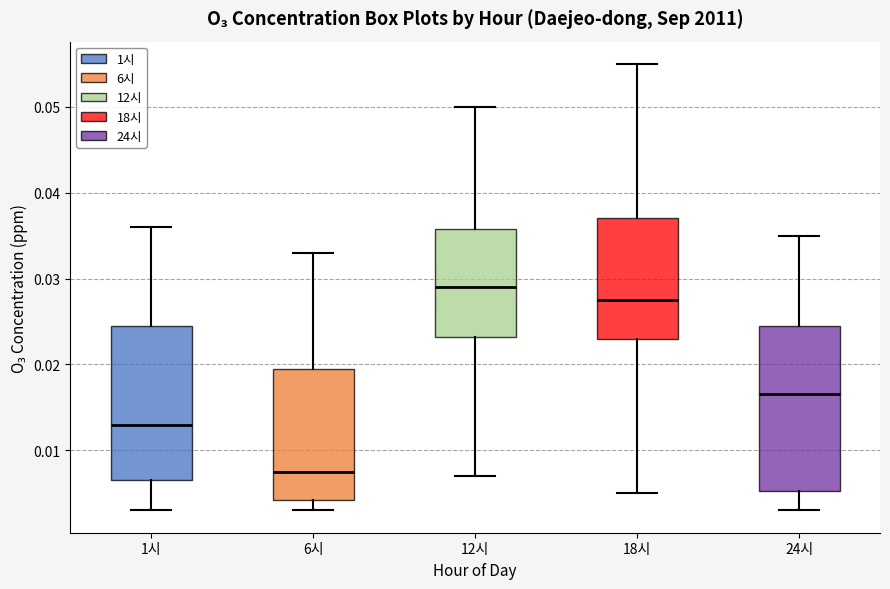

Reading left to right, transcribe this box plot: for each box, give where its median line is, the range the box spans, and where its two whiskers end, as read against the y-axis. The values are not printed on the chart, so give them approximately, as read against the axis.

1시: median 0.013, box 0.007 to 0.025, whiskers 0.003 to 0.036
6시: median 0.008, box 0.004 to 0.020, whiskers 0.003 to 0.033
12시: median 0.029, box 0.023 to 0.036, whiskers 0.007 to 0.050
18시: median 0.028, box 0.023 to 0.037, whiskers 0.005 to 0.055
24시: median 0.017, box 0.005 to 0.025, whiskers 0.003 to 0.035